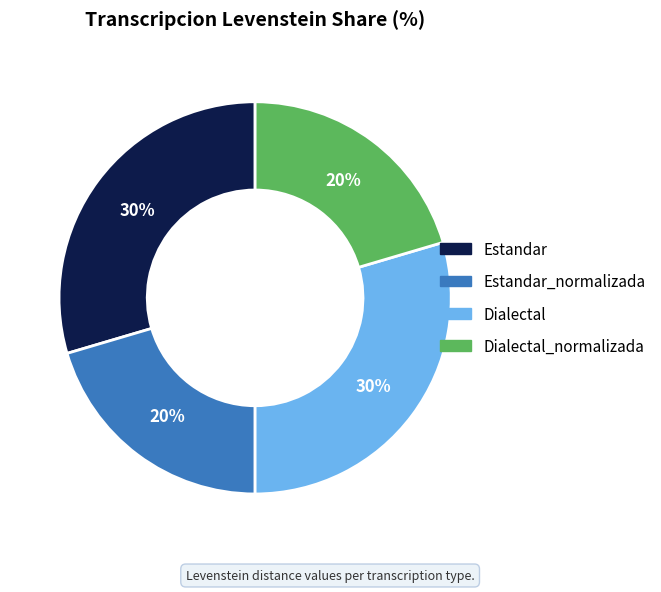

How many slices are in this pie chart?

4